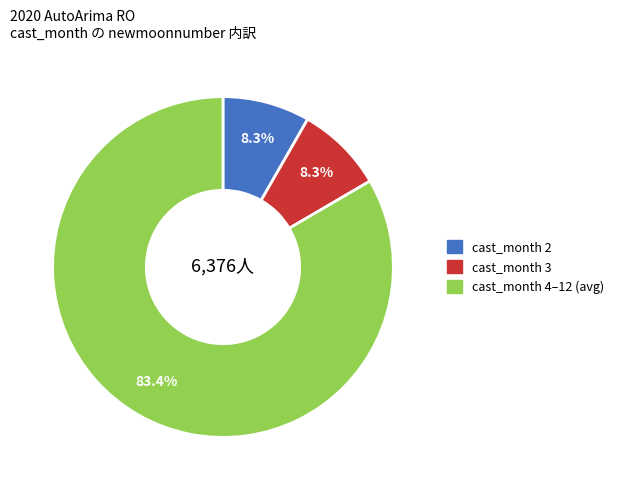

Does any single category account for the majority?

Yes